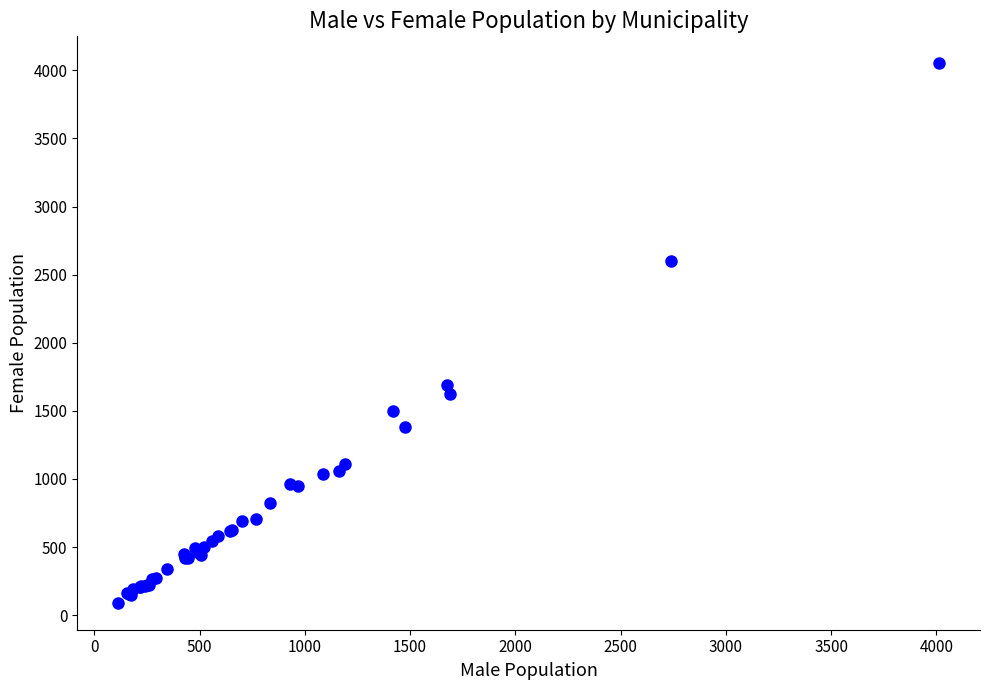

What Y value in the scatter plot is closest to 2071?

1689